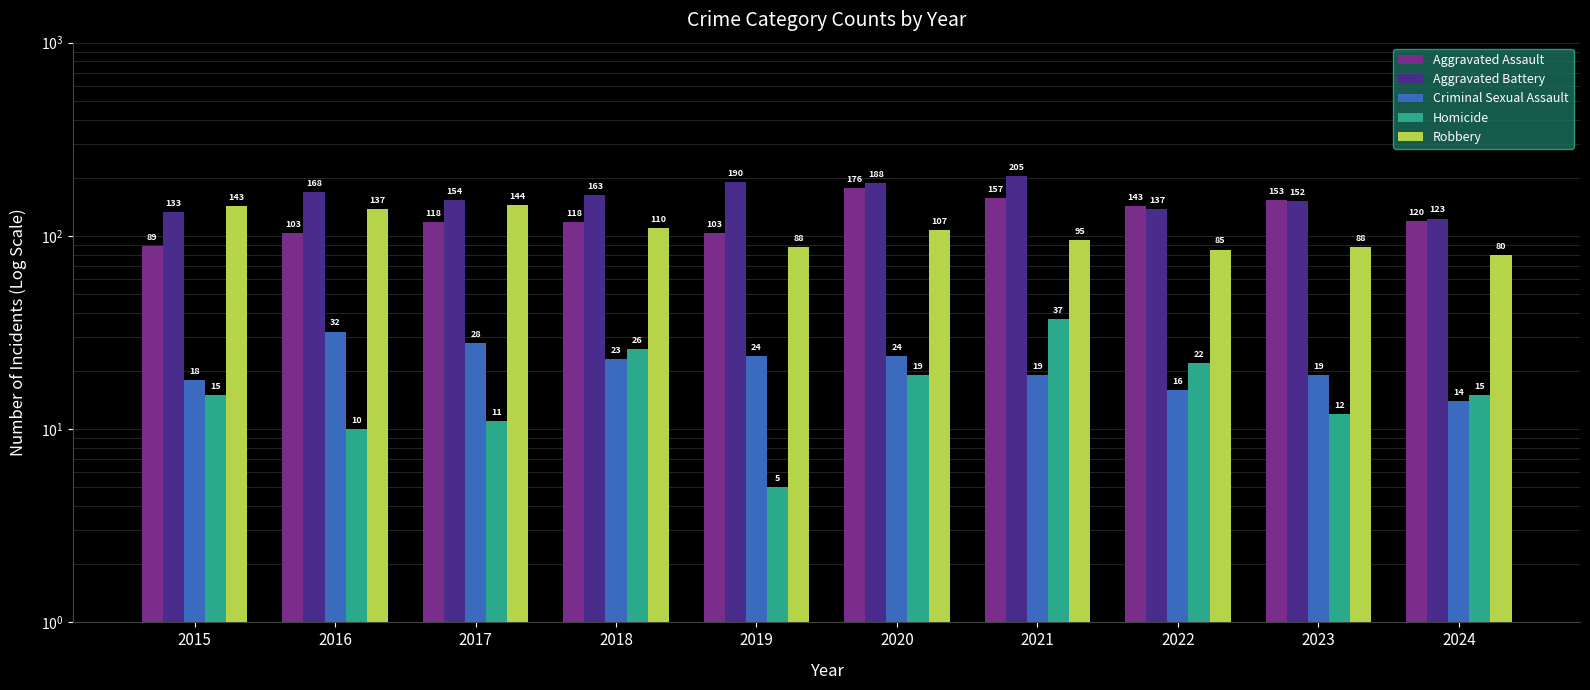

List the labels in order of Aggravated Battery value, smallest first.

2024, 2015, 2022, 2023, 2017, 2018, 2016, 2020, 2019, 2021